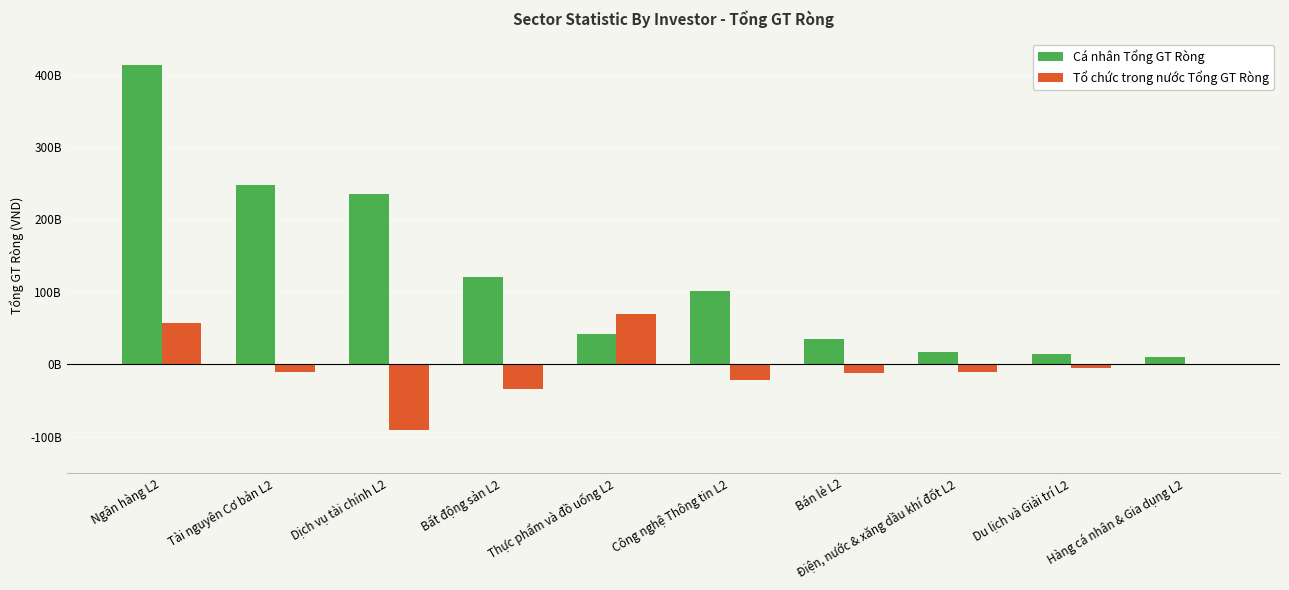

At which label is Cá nhân Tổng GT Ròng closest to 211461845000?

Dịch vụ tài chính L2